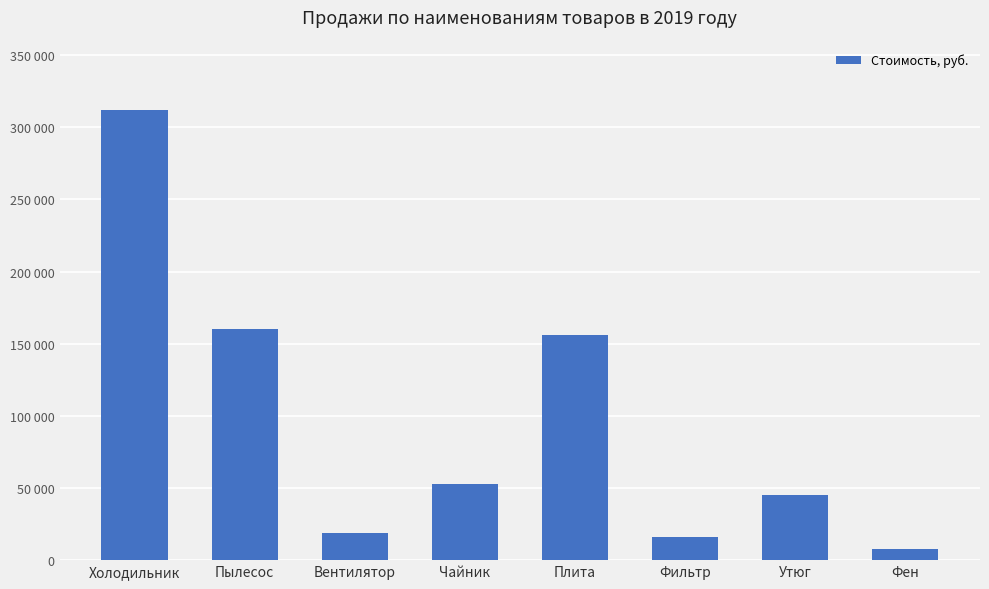

List the labels in order of value, smallest first.

Фен, Фильтр, Вентилятор, Утюг, Чайник, Плита, Пылесос, Холодильник